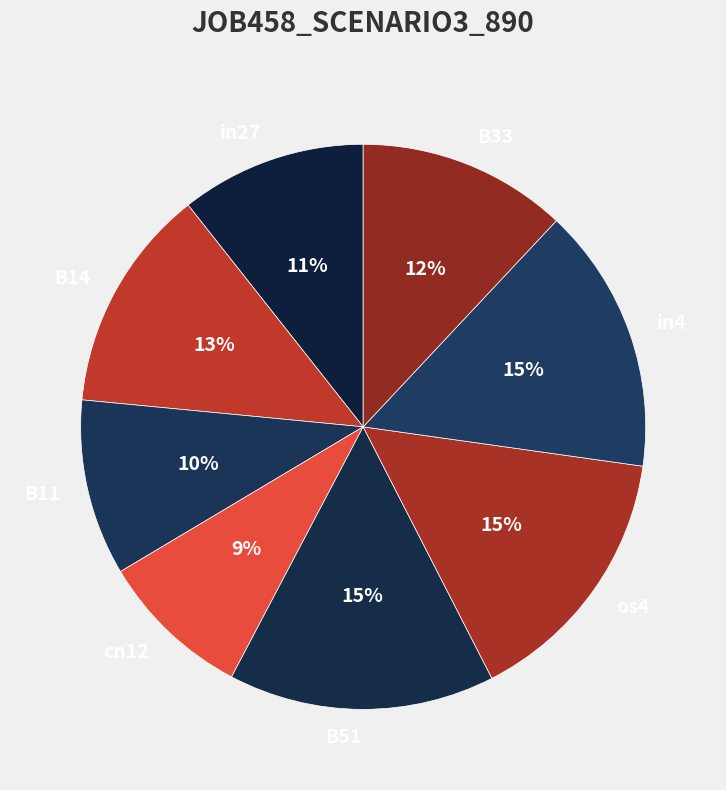

To the nearest percent, what is the combined percentage of B11 and in4?

25%